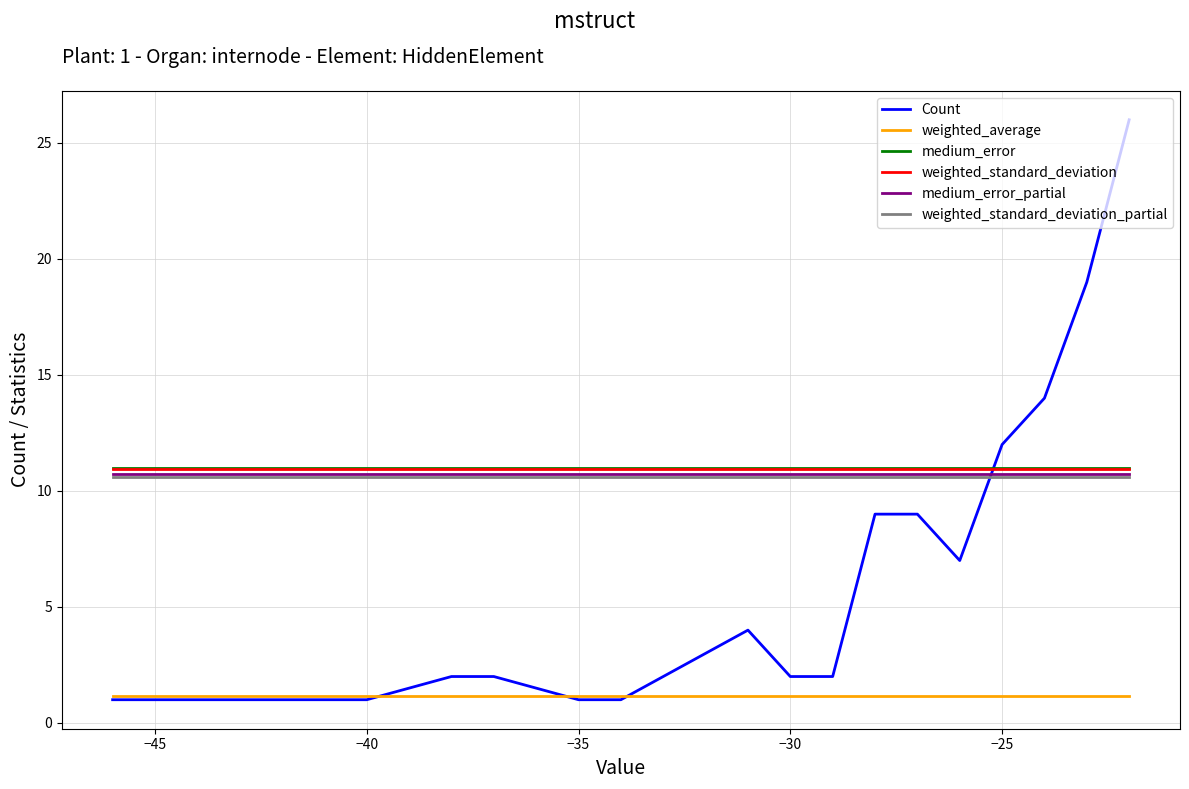

What is the greatest value displayed?

26.0